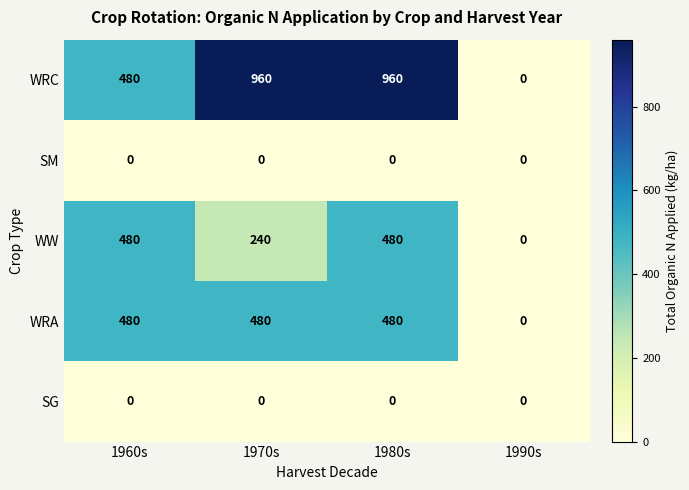

What is the sum of the WW values at 1990s and 1980s?

480